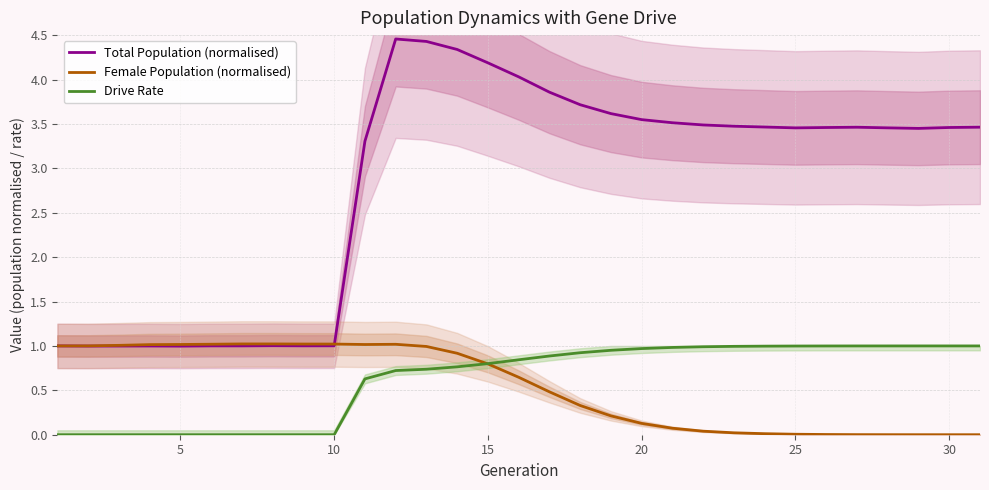

The Total Population (normalised) series shows 5.3 at 30. True or false?

False